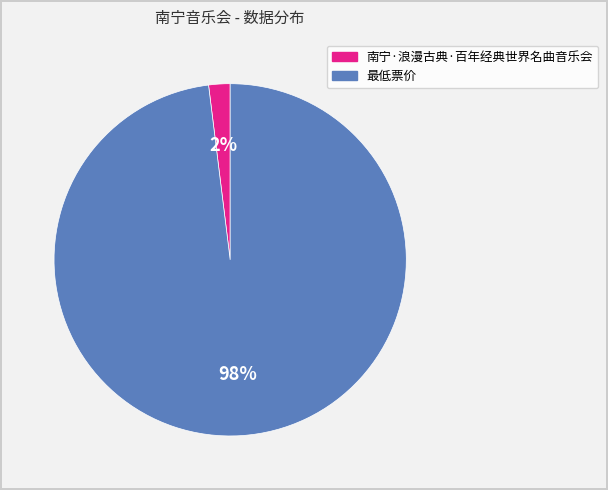

Rank the categories by value from lowest to highest.

南宁·浪漫古典·百年经典世界名曲音乐会, 最低票价